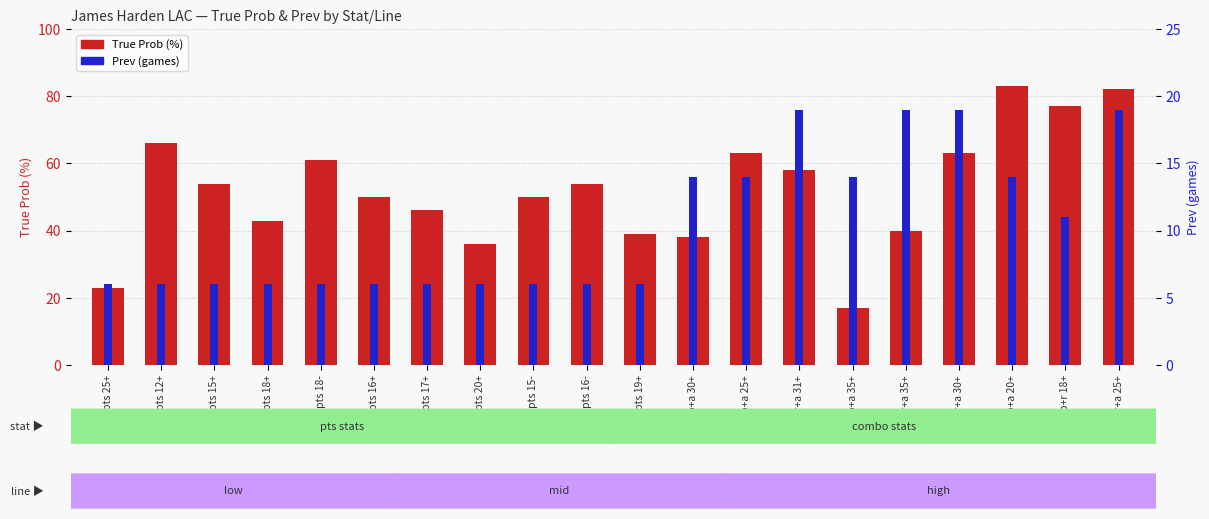

Reading left to right, what are all the values shown in this chart?

True Prob: 23	66	54	43	61	50	46	36	50	54	39	38	63	58	17	40	63	83	77	82
Prev: 6	6	6	6	6	6	6	6	6	6	6	14	14	19	14	19	19	14	11	19